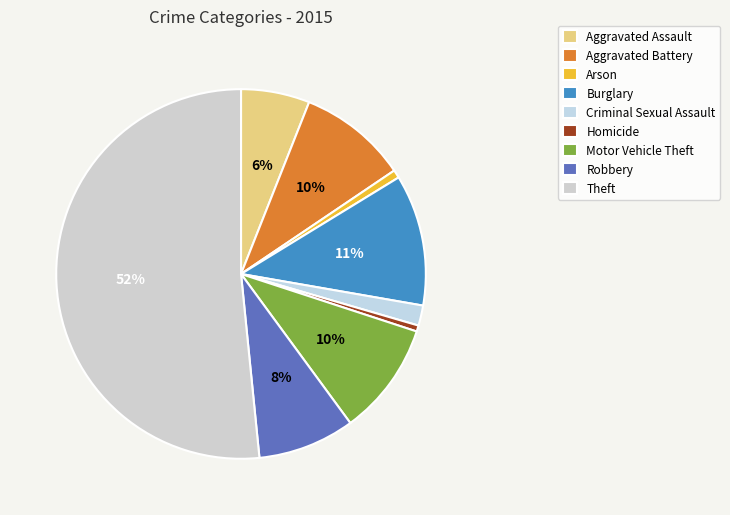

Do Aggravated Battery and Homicide together represent more than half of the pie?

No